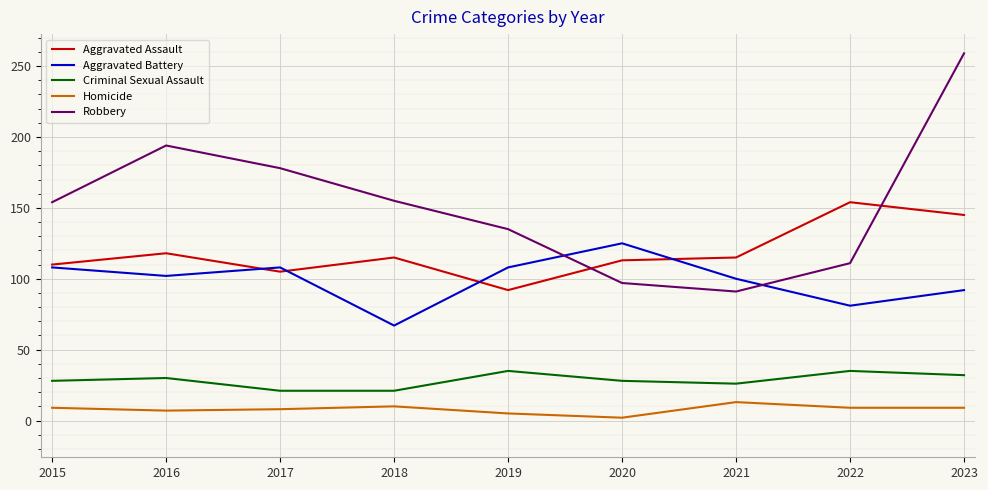

At how many categories does at least one series exceed 225?

1